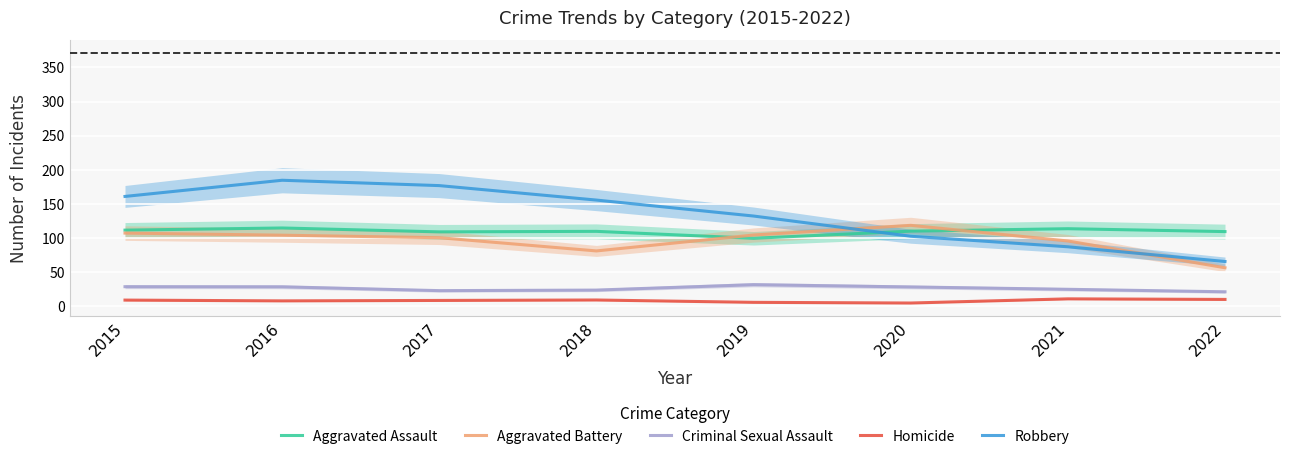

Which category has the lowest value across all series?

2020